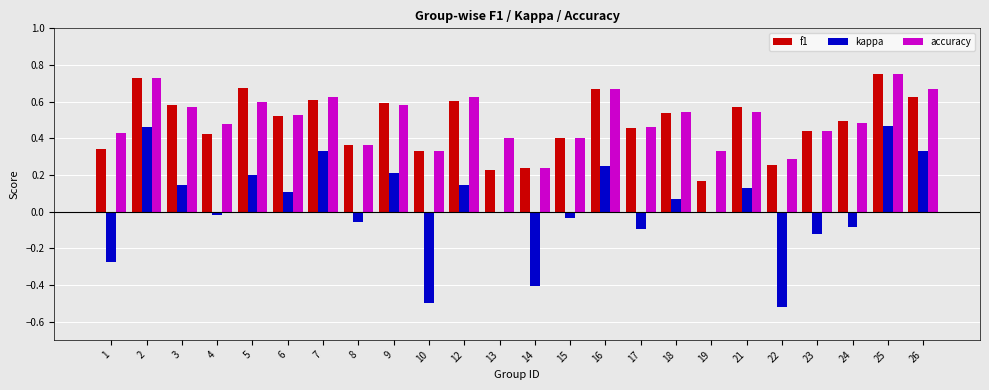

Is the value of kappa at 7 greater than the value of accuracy at 15?

No